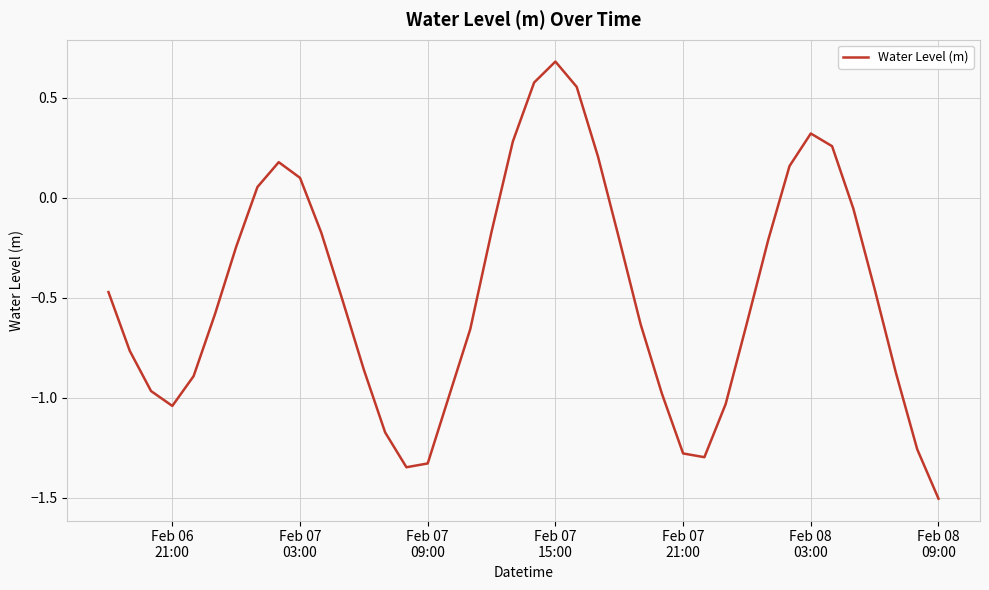

How many values are below zero?

29